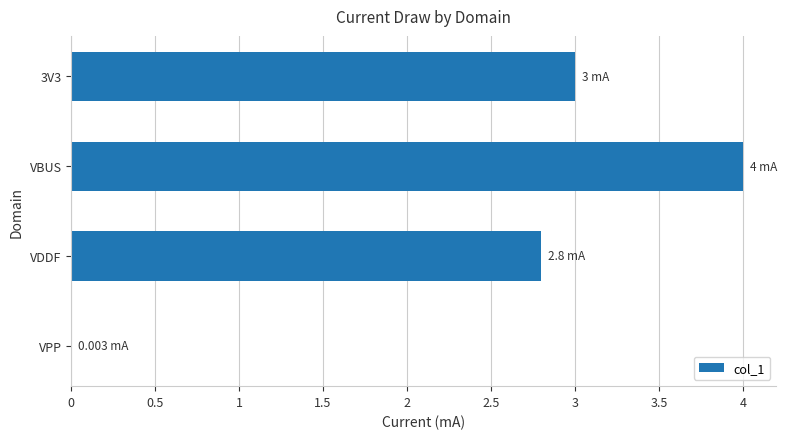

Between VDDF and 3V3, which is larger?

3V3